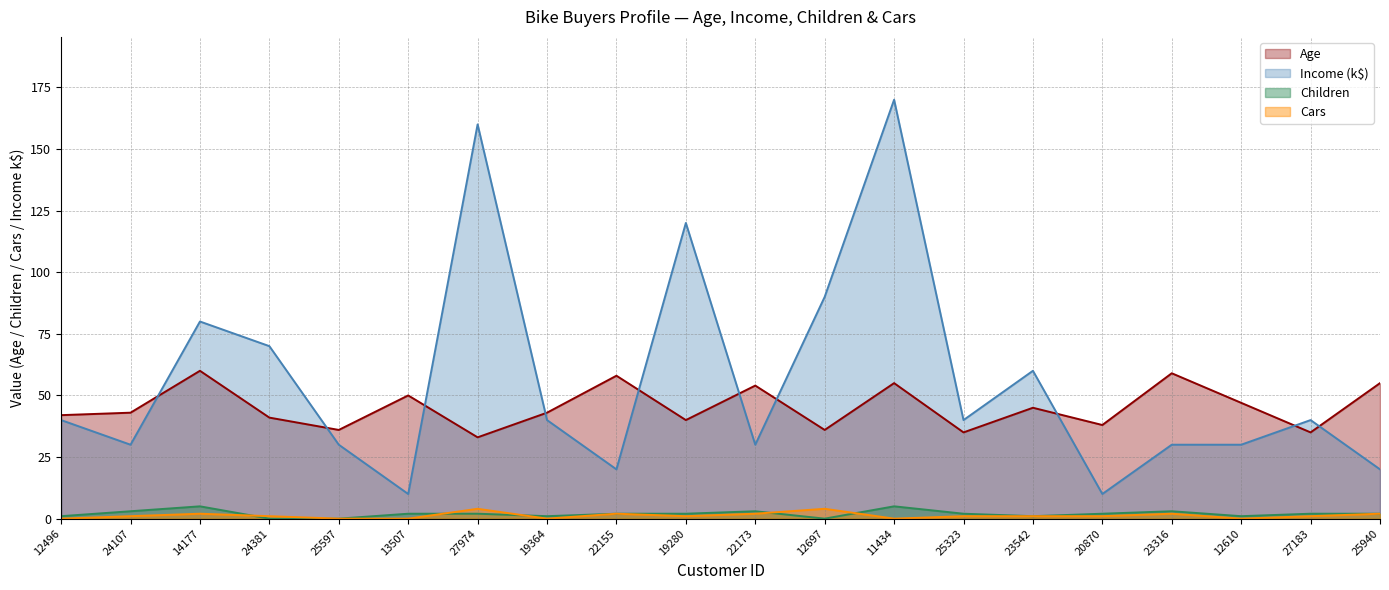

True or false: Age has a value of 55 at 11434.

True